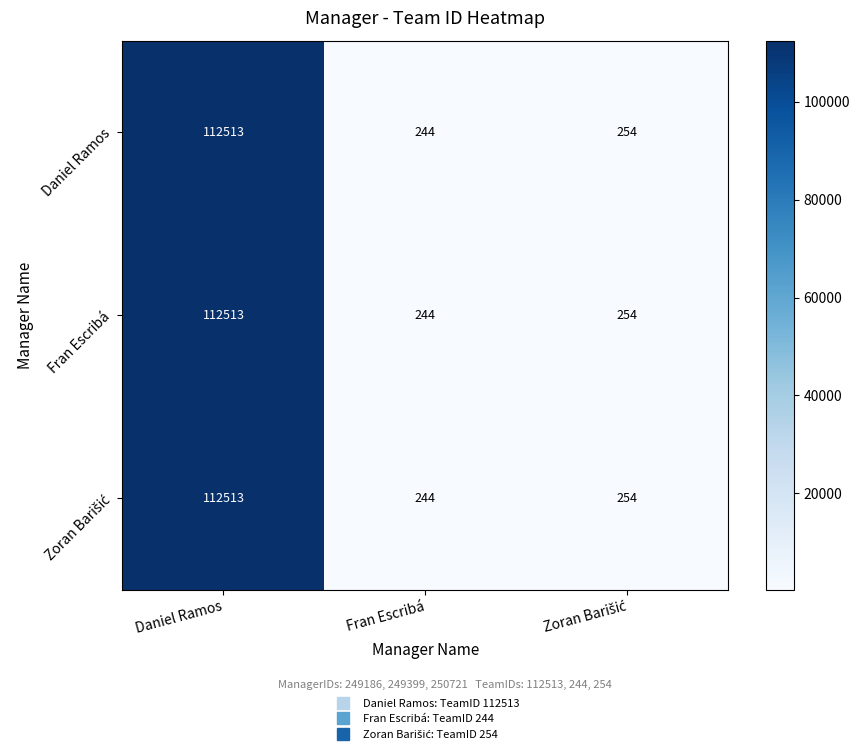

What value does the Fran Escribá series have at Fran Escribá?

244